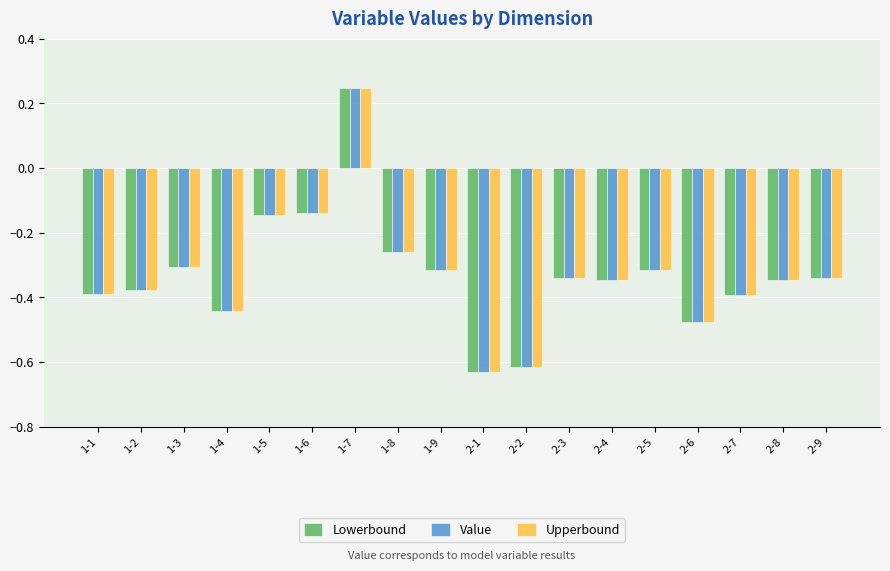

At which label does Upperbound first exceed 0?

1-7